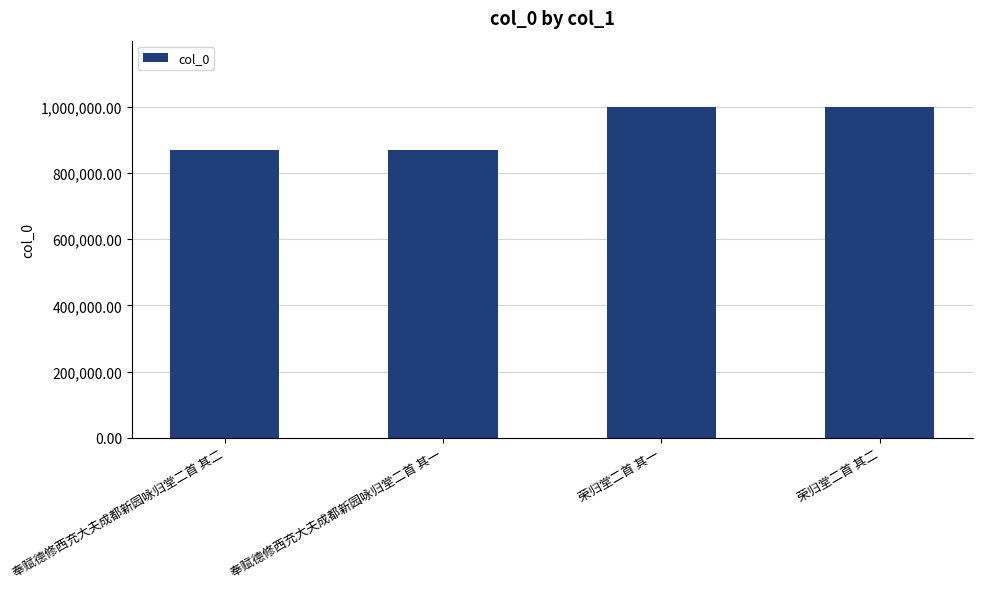

The chart shows a value of 868741 at 奉赋德修西充大夫成都新园咏归堂二首 其二. True or false?

True